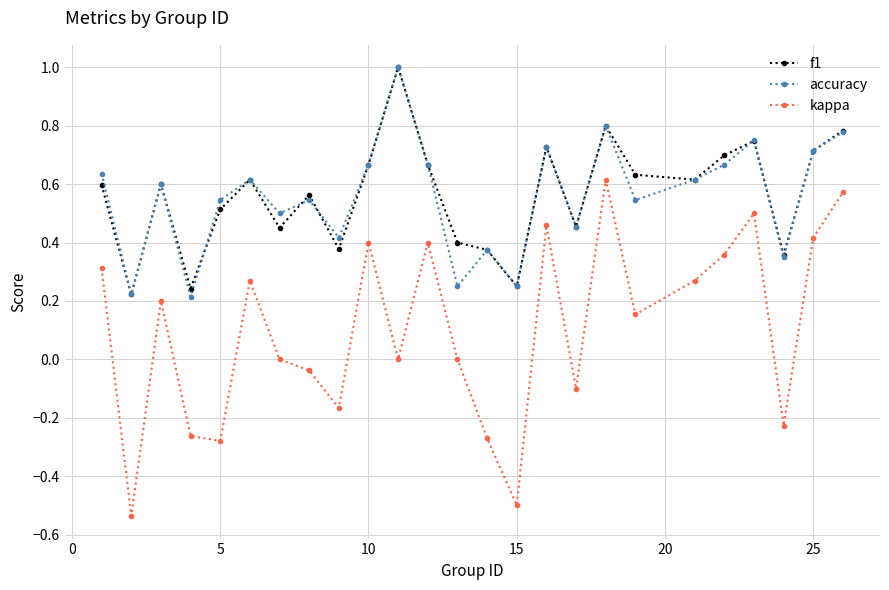

What is the greatest value displayed?

1.0